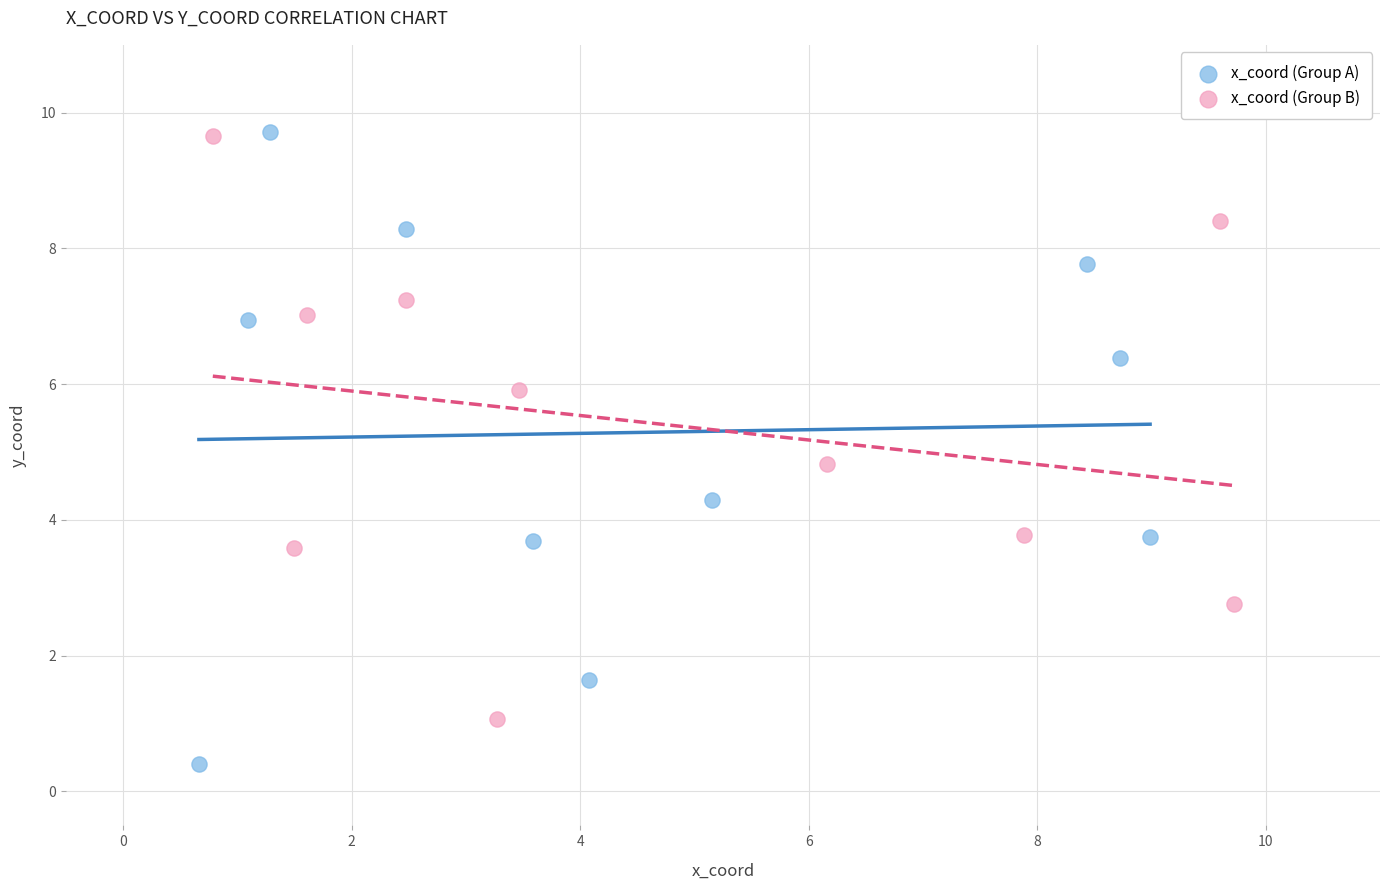

Which series reaches the minimum Y coordinate?

x_coord (Group A)